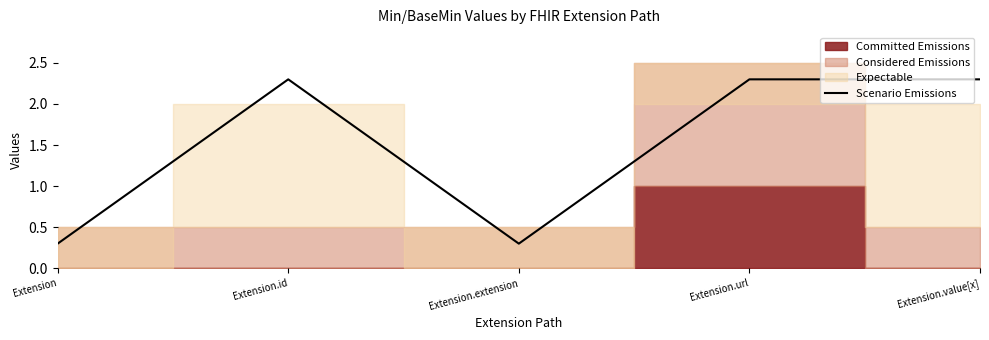

Where is the first local minimum?

Extension.extension